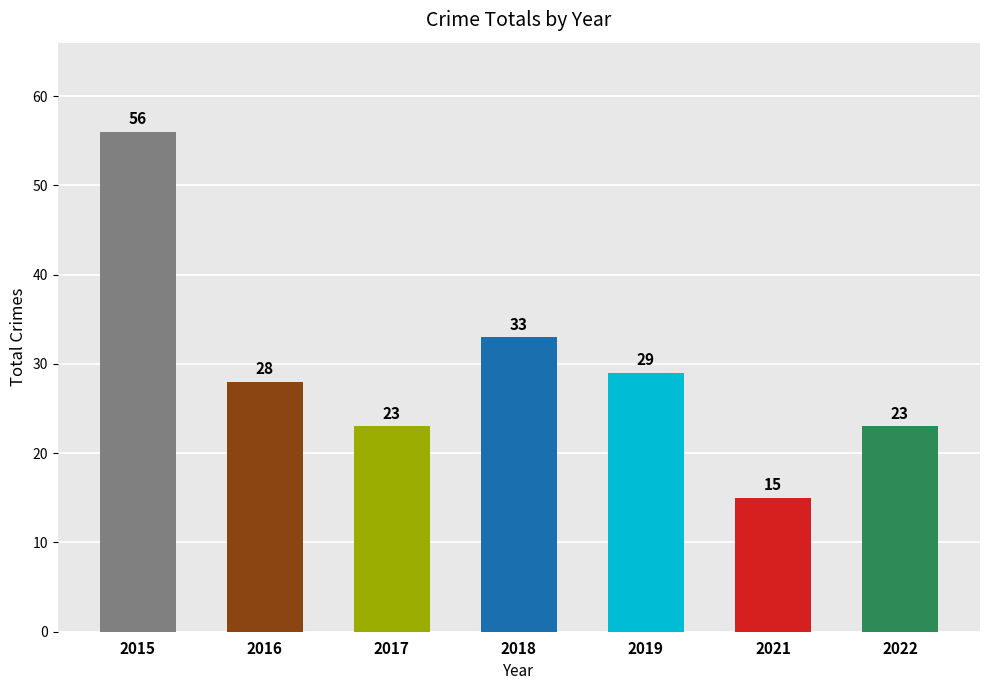

What is the value of the 4th bar from the left?

33